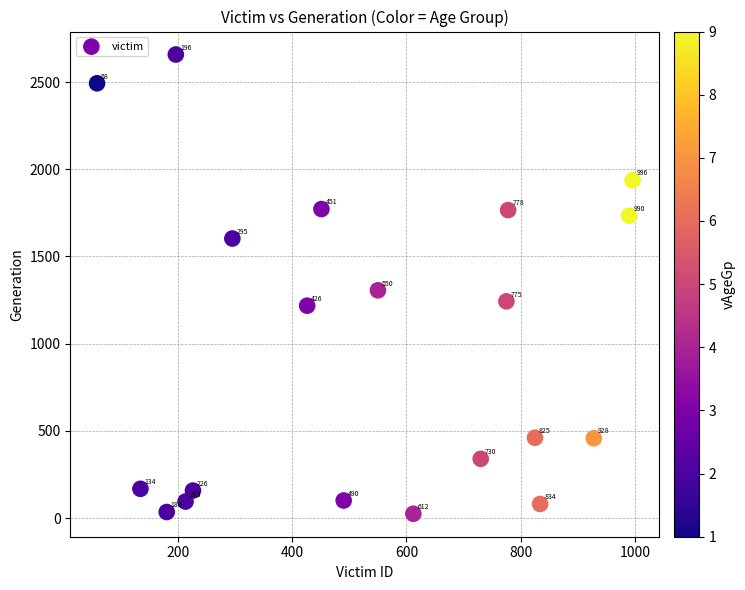

What is the range of Y values (max minus min)?

2633